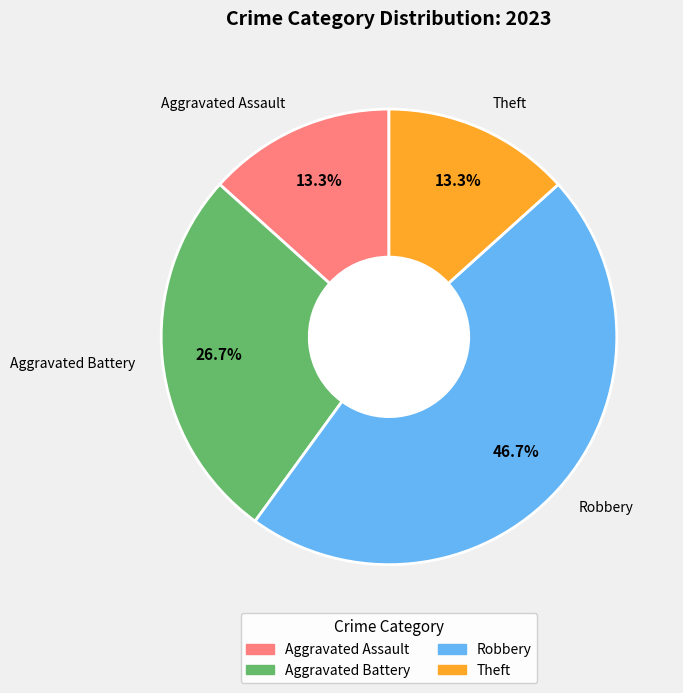

To the nearest percent, what is the difference between the Aggravated Assault and Robbery slice percentages?

33%